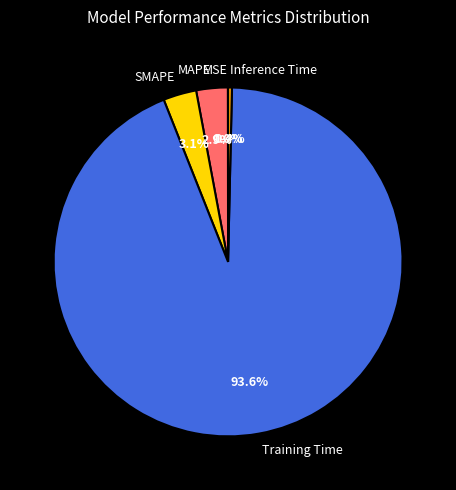

The Inference Time slice represents 0% of the pie. True or false?

True